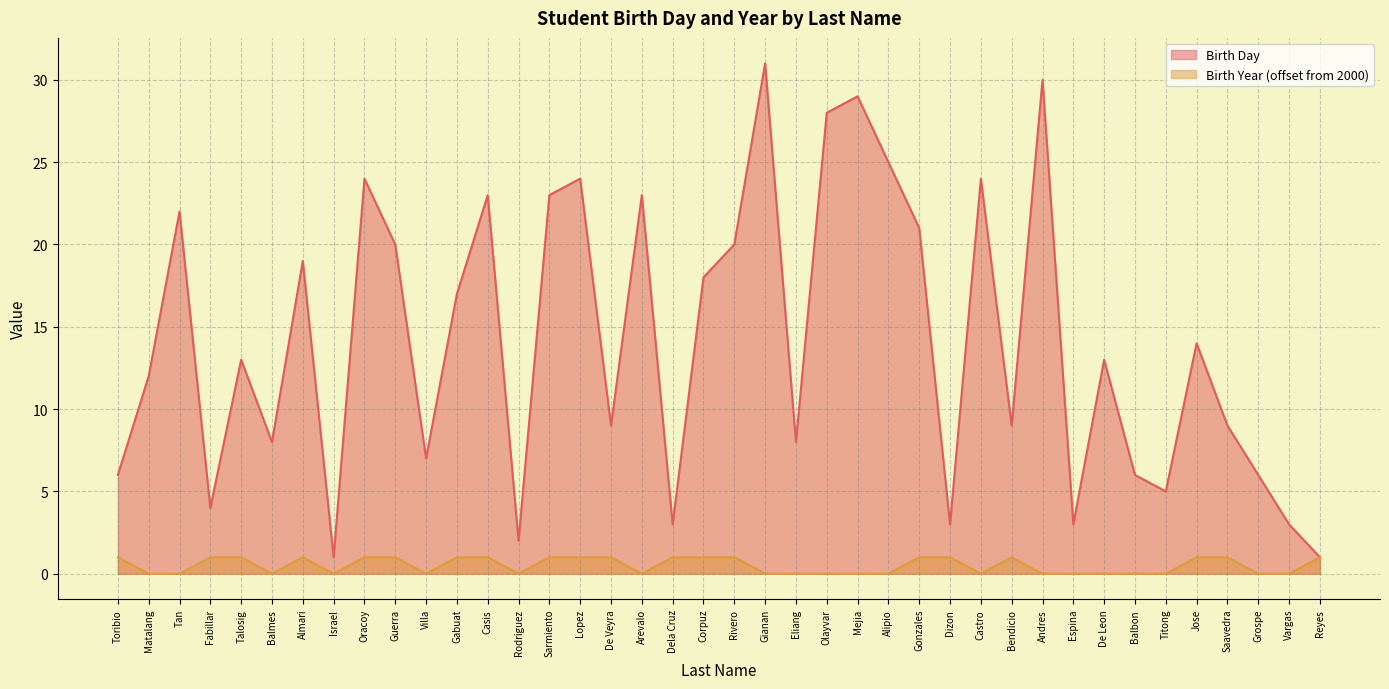

What is the label of the 1st point from the right?

Reyes